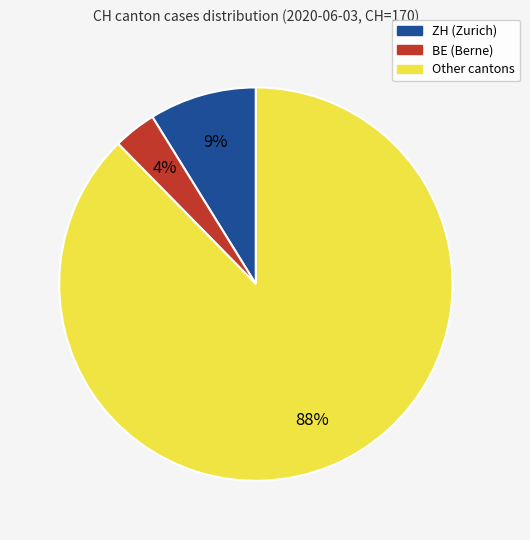

To the nearest percent, what is the average slice percentage?

33%